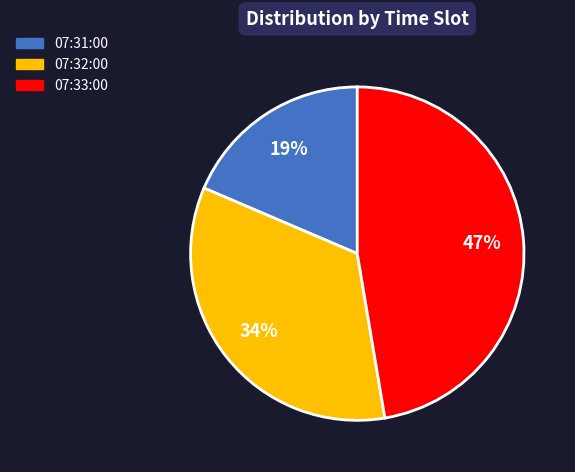

Between 07:33:00 and 07:31:00, which is larger?

07:33:00